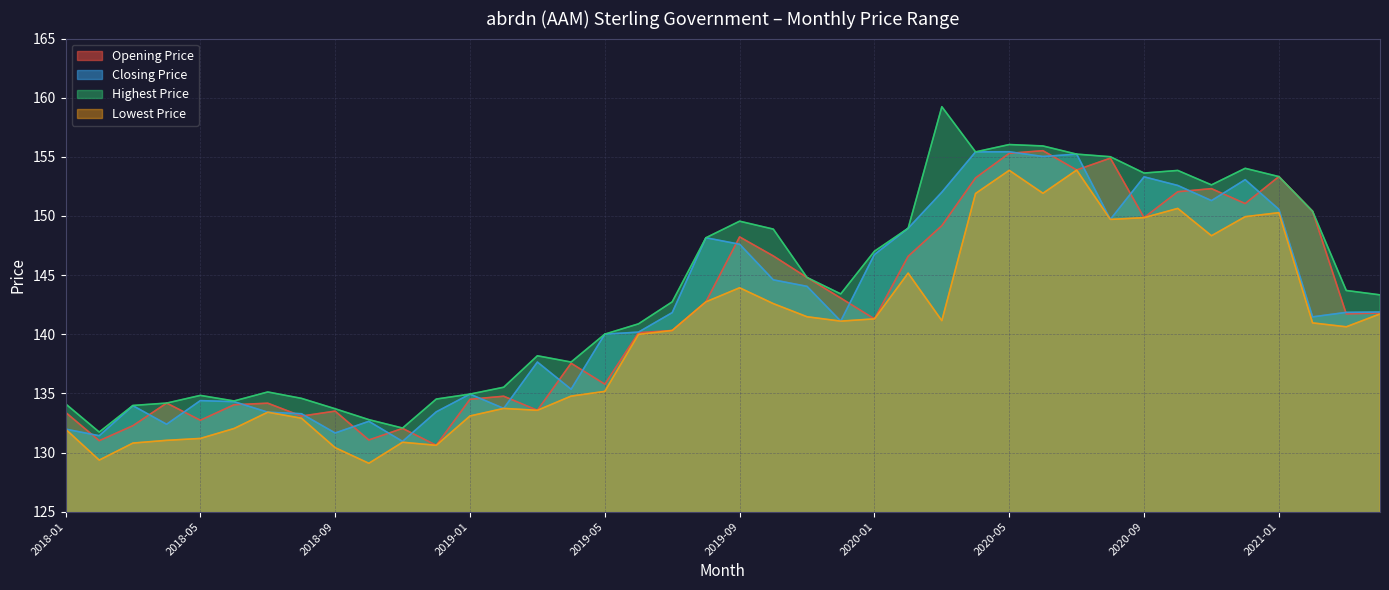

Reading left to right, extract all data points from this chart.

Opening Price: 2018-01=133.4	2018-02=131.0	2018-03=132.3	2018-04=134.2	2018-05=132.7	2018-06=134.0	2018-07=134.2	2018-08=133.1	2018-09=133.5	2018-10=131.1	2018-11=132.0	2018-12=130.6	2019-01=134.5	2019-02=134.8	2019-03=133.6	2019-04=137.6	2019-05=135.8	2019-06=140.1	2019-07=140.3	2019-08=142.7	2019-09=148.2	2019-10=146.6	2019-11=144.8	2019-12=143.1	2020-01=141.3	2020-02=146.6	2020-03=149.2	2020-04=153.2	2020-05=155.3	2020-06=155.5	2020-07=153.9	2020-08=154.9	2020-09=149.9	2020-10=152.1	2020-11=152.3	2020-12=151.1	2021-01=153.3	2021-02=150.4	2021-03=141.7	2021-04=141.8
Closing Price: 2018-01=132.0	2018-02=131.4	2018-03=134.0	2018-04=132.4	2018-05=134.4	2018-06=134.3	2018-07=133.4	2018-08=133.3	2018-09=131.7	2018-10=132.6	2018-11=130.9	2018-12=133.4	2019-01=134.9	2019-02=133.7	2019-03=137.7	2019-04=135.3	2019-05=140.0	2019-06=140.2	2019-07=141.8	2019-08=148.2	2019-09=147.6	2019-10=144.6	2019-11=144.1	2019-12=141.1	2020-01=146.7	2020-02=149.0	2020-03=152.0	2020-04=155.4	2020-05=155.4	2020-06=155.0	2020-07=155.2	2020-08=149.7	2020-09=153.3	2020-10=152.6	2020-11=151.3	2020-12=153.1	2021-01=150.6	2021-02=141.5	2021-03=141.8	2021-04=141.9
Highest Price: 2018-01=134.1	2018-02=131.7	2018-03=134.0	2018-04=134.2	2018-05=134.8	2018-06=134.4	2018-07=135.1	2018-08=134.6	2018-09=133.7	2018-10=132.8	2018-11=132.1	2018-12=134.5	2019-01=134.9	2019-02=135.5	2019-03=138.2	2019-04=137.7	2019-05=140.0	2019-06=140.9	2019-07=142.7	2019-08=148.2	2019-09=149.6	2019-10=148.9	2019-11=144.8	2019-12=143.4	2020-01=147.0	2020-02=149.0	2020-03=159.2	2020-04=155.4	2020-05=156.0	2020-06=155.9	2020-07=155.2	2020-08=155.0	2020-09=153.6	2020-10=153.8	2020-11=152.6	2020-12=154.0	2021-01=153.3	2021-02=150.4	2021-03=143.7	2021-04=143.3
Lowest Price: 2018-01=132.0	2018-02=129.4	2018-03=130.8	2018-04=131.0	2018-05=131.2	2018-06=132.0	2018-07=133.4	2018-08=132.9	2018-09=130.4	2018-10=129.1	2018-11=130.9	2018-12=130.6	2019-01=133.1	2019-02=133.7	2019-03=133.6	2019-04=134.8	2019-05=135.2	2019-06=140.0	2019-07=140.3	2019-08=142.7	2019-09=143.9	2019-10=142.6	2019-11=141.5	2019-12=141.1	2020-01=141.3	2020-02=145.2	2020-03=141.2	2020-04=151.9	2020-05=153.9	2020-06=151.9	2020-07=153.9	2020-08=149.7	2020-09=149.9	2020-10=150.6	2020-11=148.3	2020-12=149.9	2021-01=150.3	2021-02=141.0	2021-03=140.6	2021-04=141.7